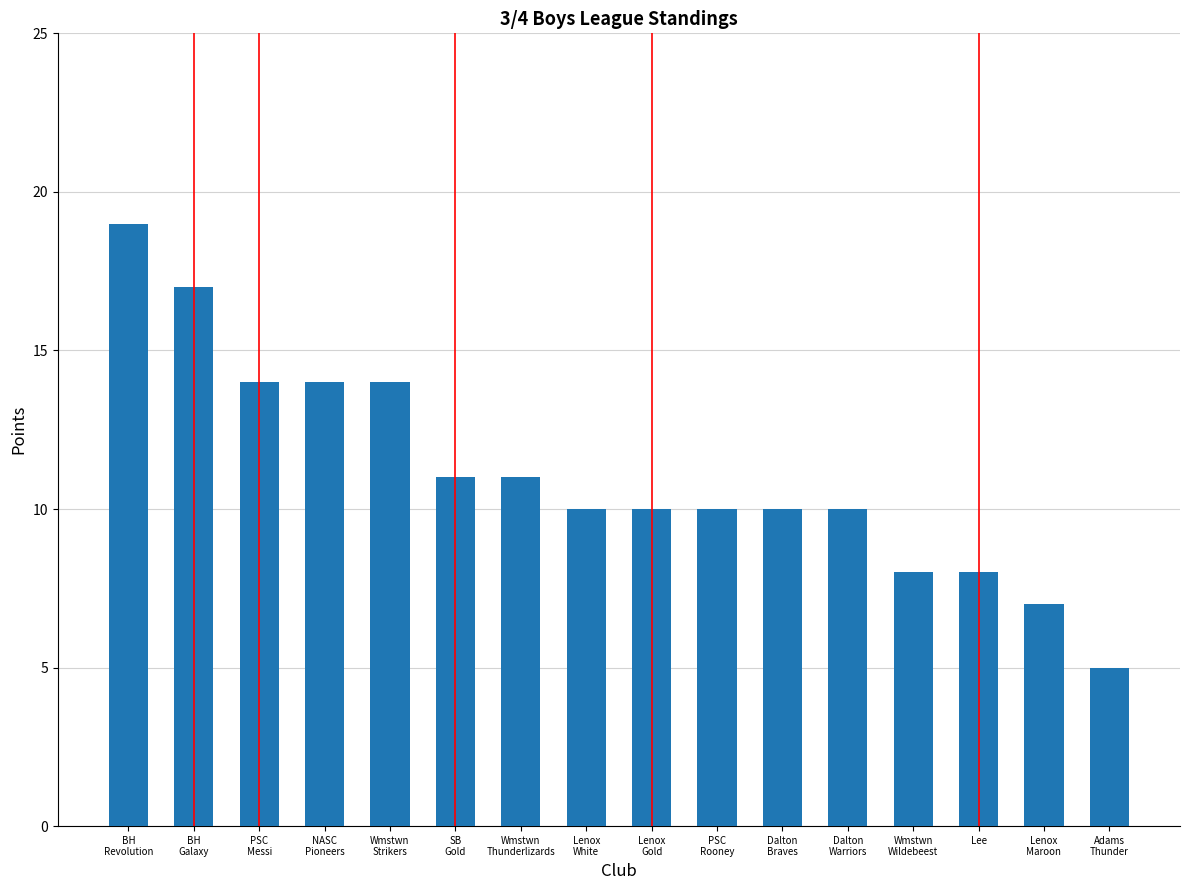

What is the ratio of the value at Wmstwn
Wildebeest to the value at NASC
Pioneers?

0.6